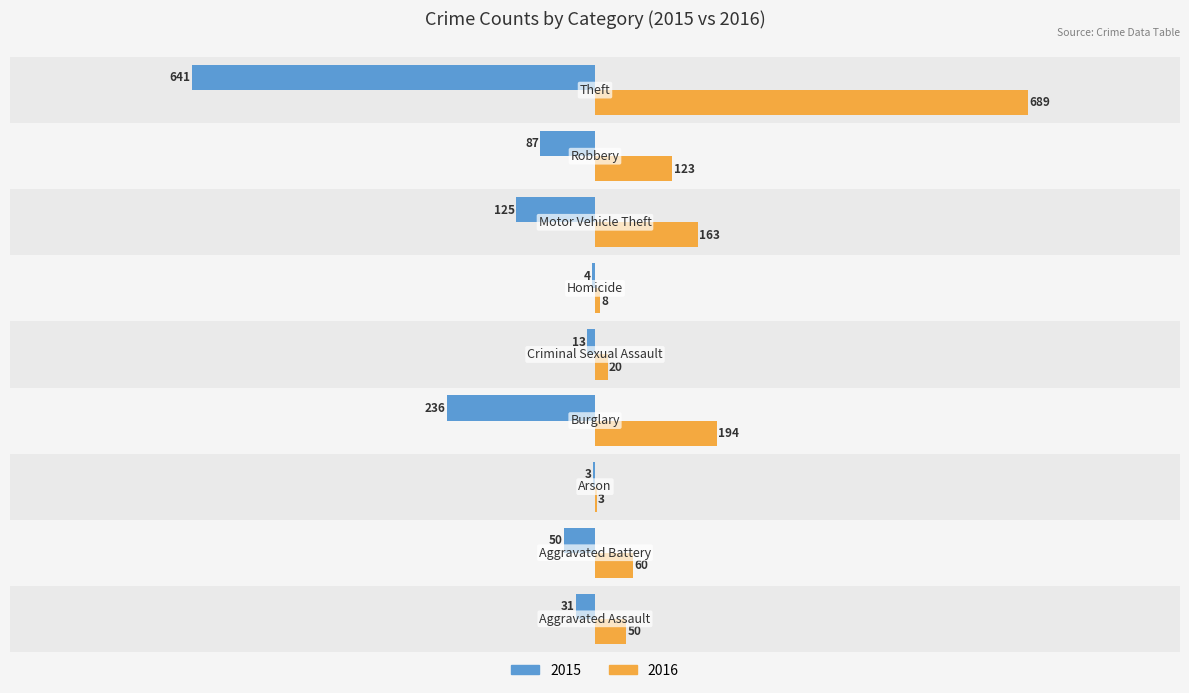

Which series has the largest total across all categories?

2016